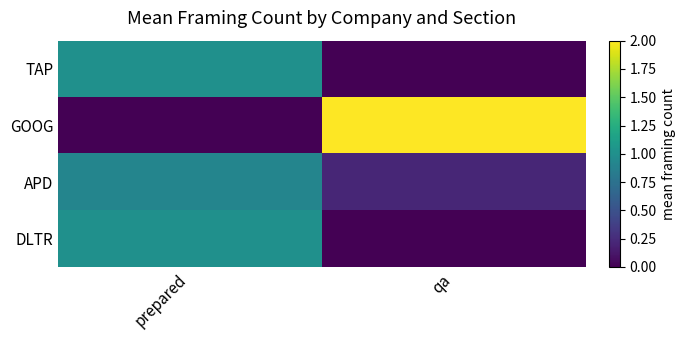

Reading left to right, list all the values displayed in this chart.

TAP: prepared=1.0	qa=0.0
GOOG: prepared=0.0	qa=2.0
APD: prepared=0.9	qa=0.2
DLTR: prepared=1.0	qa=0.0